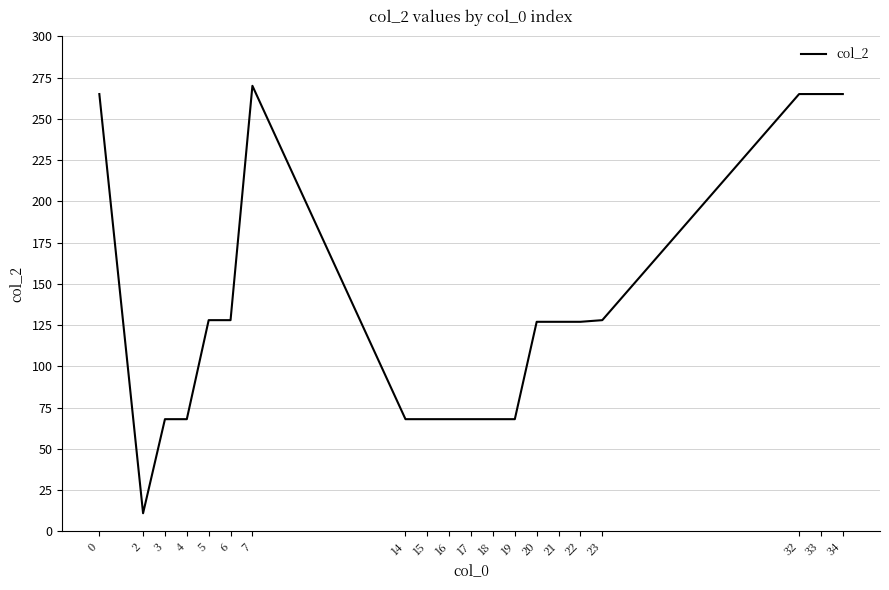

The chart shows a value of 51 at 21. True or false?

False